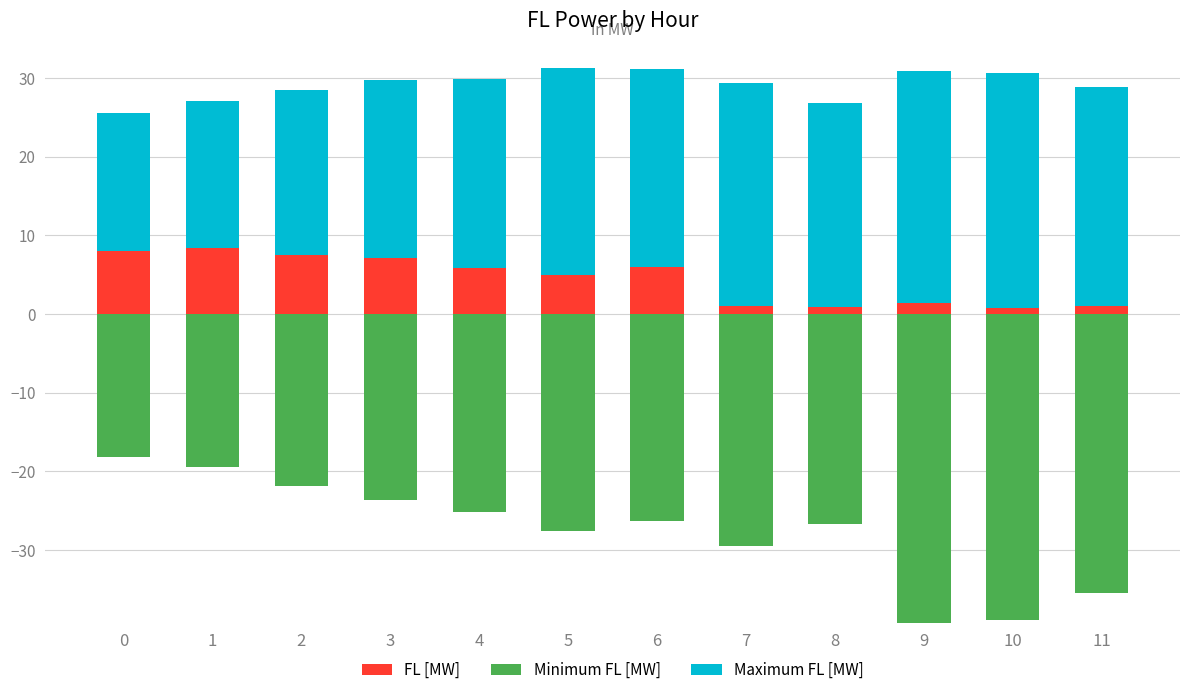

Is the value of FL [MW] at 10 greater than the value of Maximum FL [MW] at 8?

No